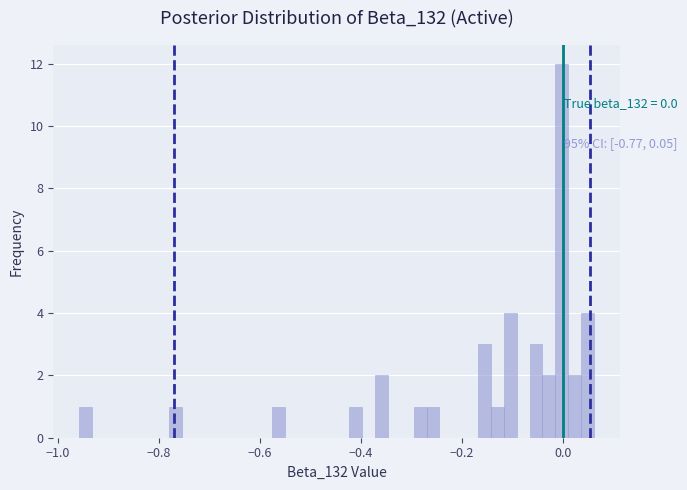

Around what value on the x-axis is the tallest bar? Give the approximate position of its centre, as read against the axis.

0.00